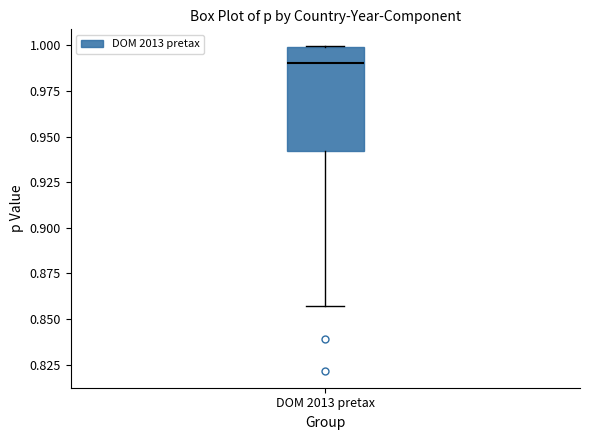

Read this box plot against the y-axis: the position of the median line, the range covered by the box, and the ends of both whiskers. The values are not printed on the chart, so give them approximately, as read against the axis.

median 0.990, box 0.940 to 1.000, whiskers 0.855 to 1.000